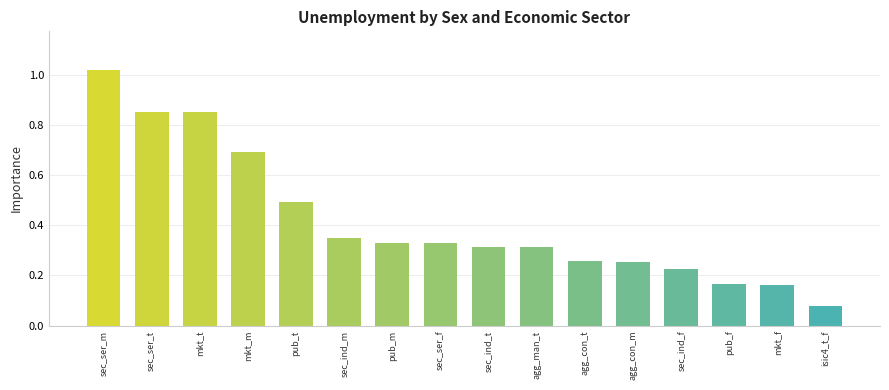

What is the label of the 10th bar from the right?

pub_m